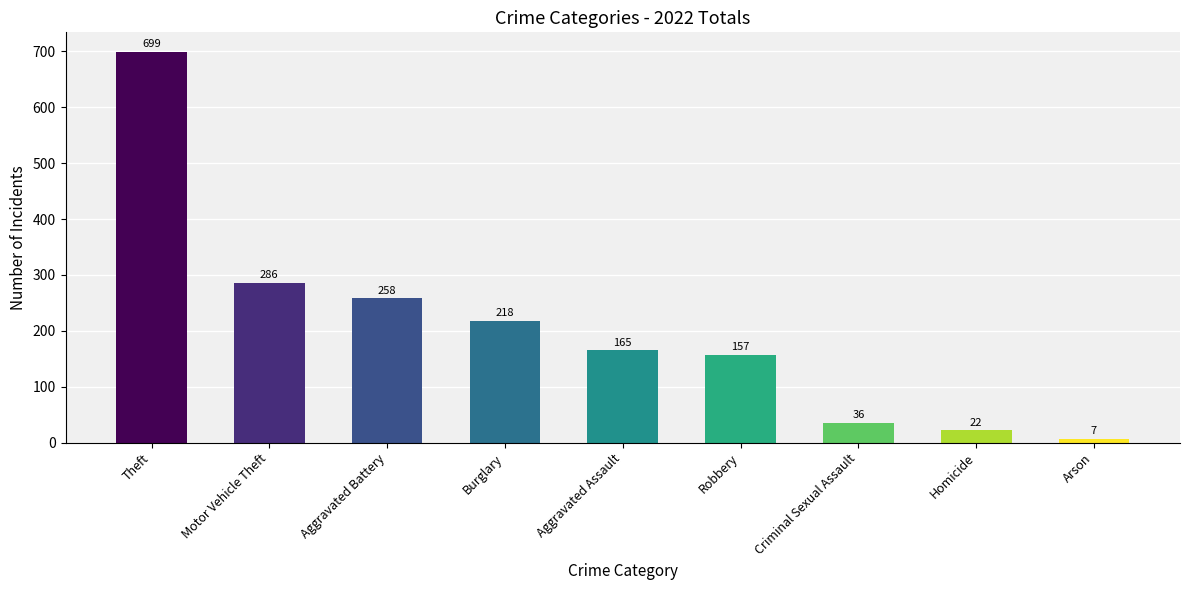

Where does the data first go above 165?

Theft